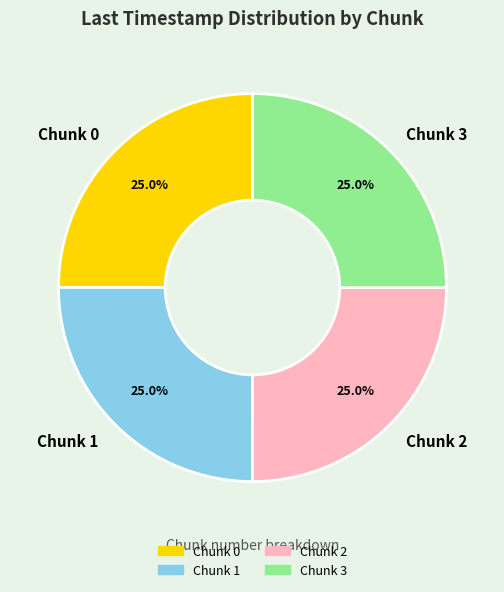

The Chunk 3 slice represents 18% of the pie. True or false?

False